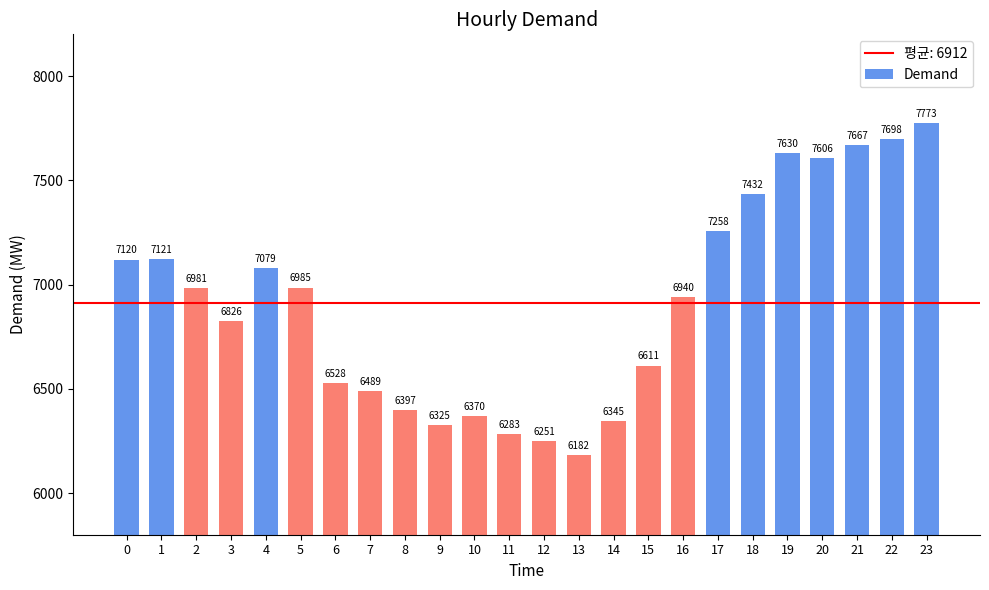

Count the number of data series in this chart.

1